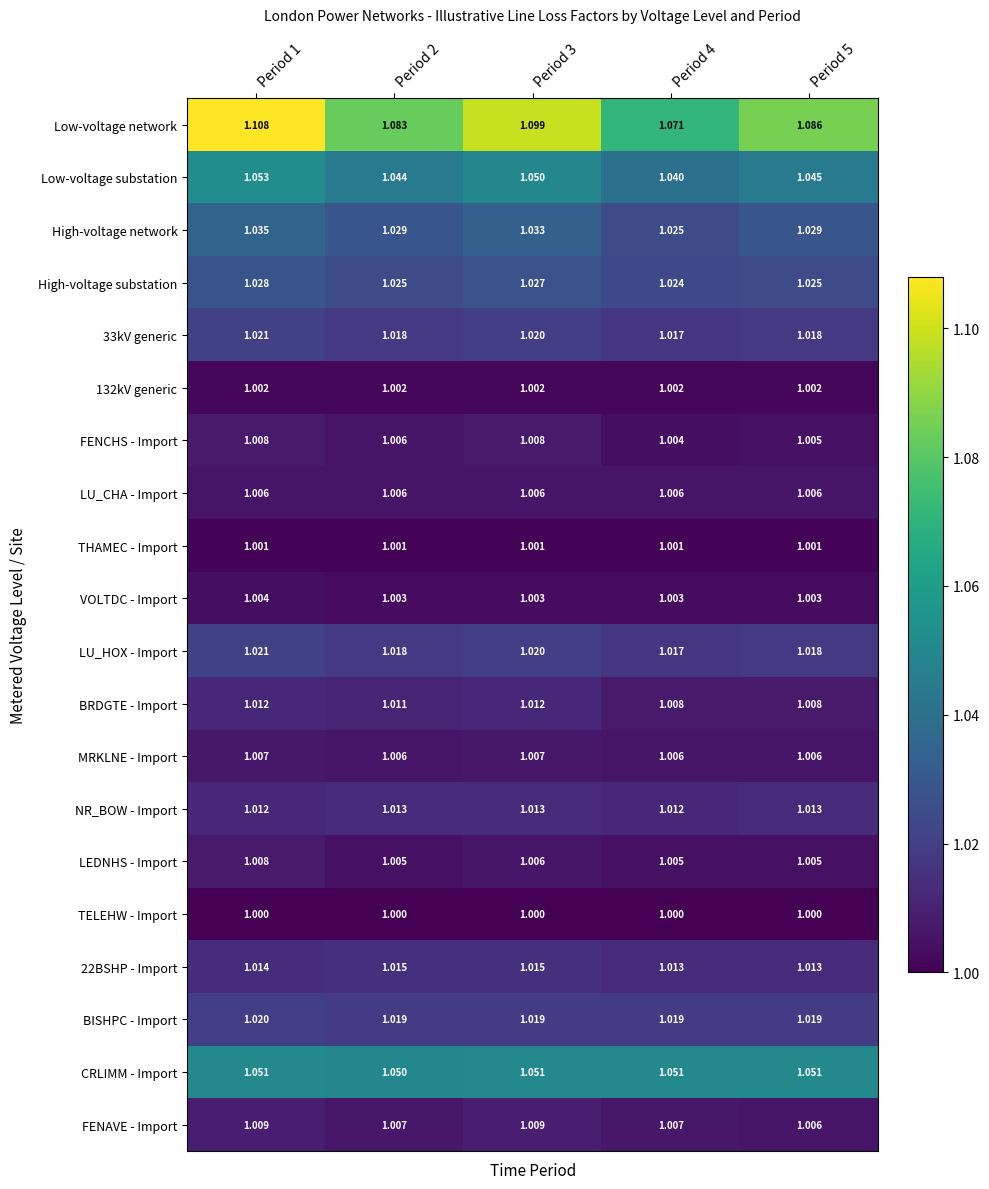

Which series has the largest total across all categories?

Low-voltage network